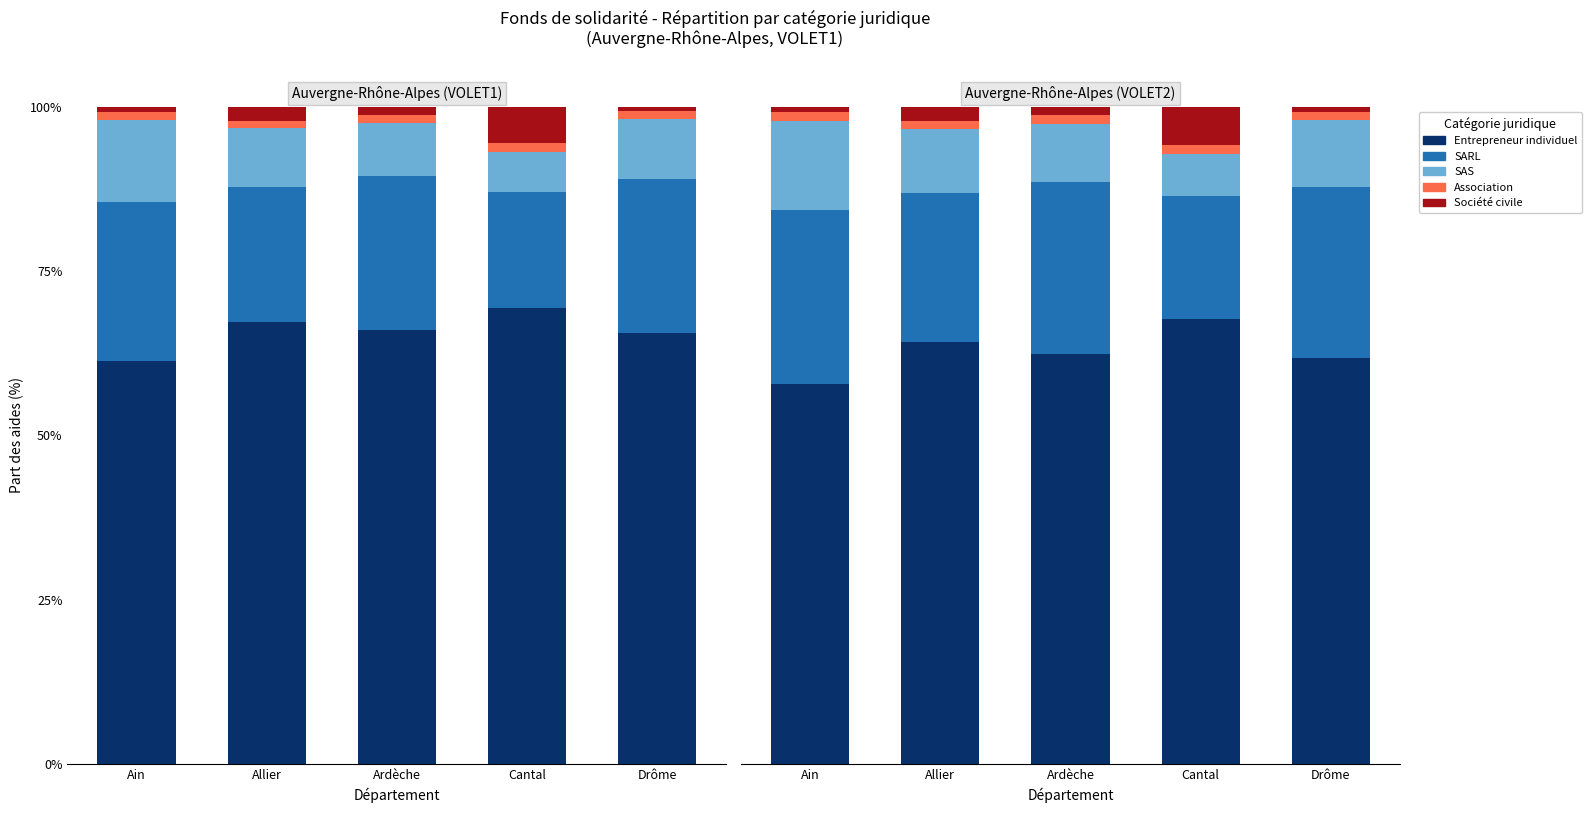

Is the value of Entrepreneur individuel at Cantal greater than the value of Association at Ardèche?

Yes